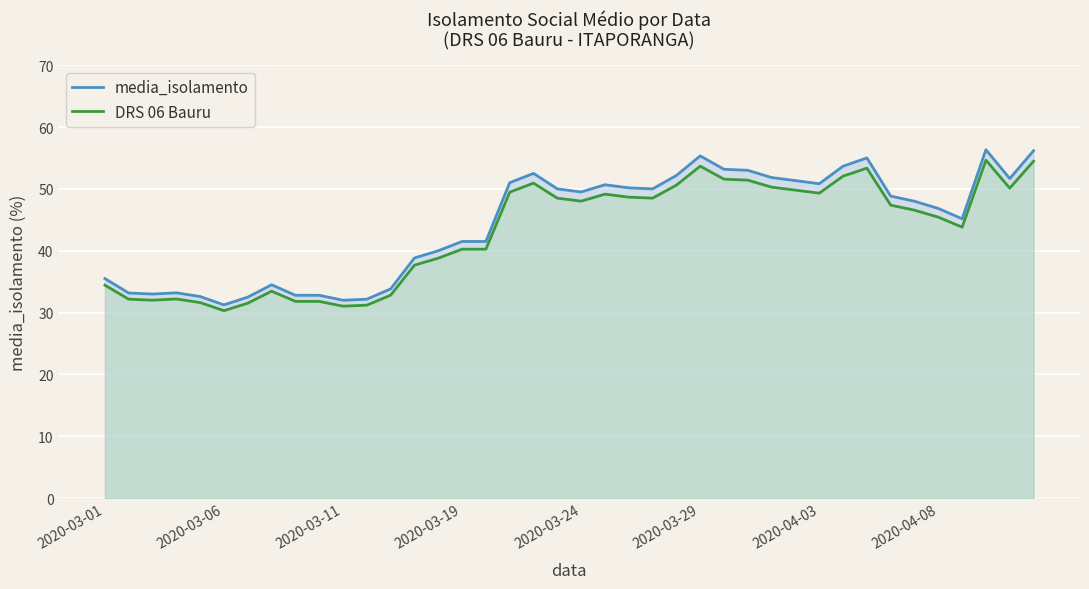

True or false: media_isolamento has a value of 91.0 at 28.

False